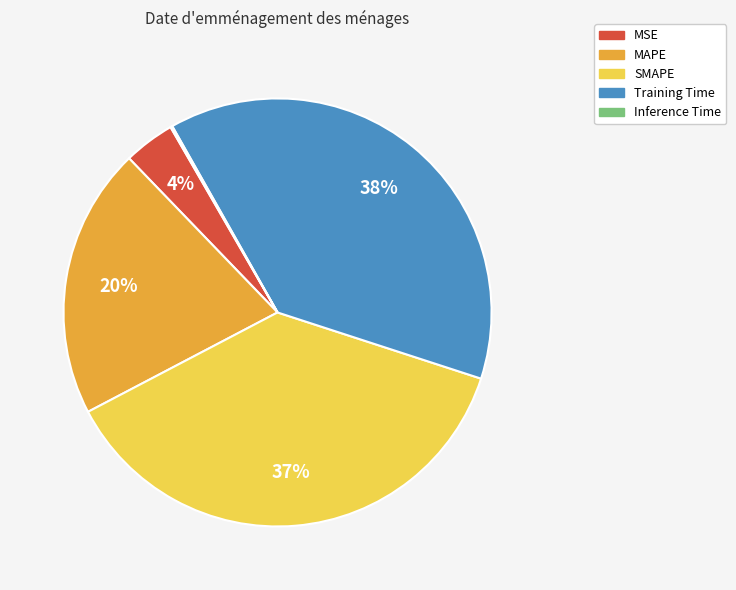

Between MAPE and MSE, which is larger?

MAPE